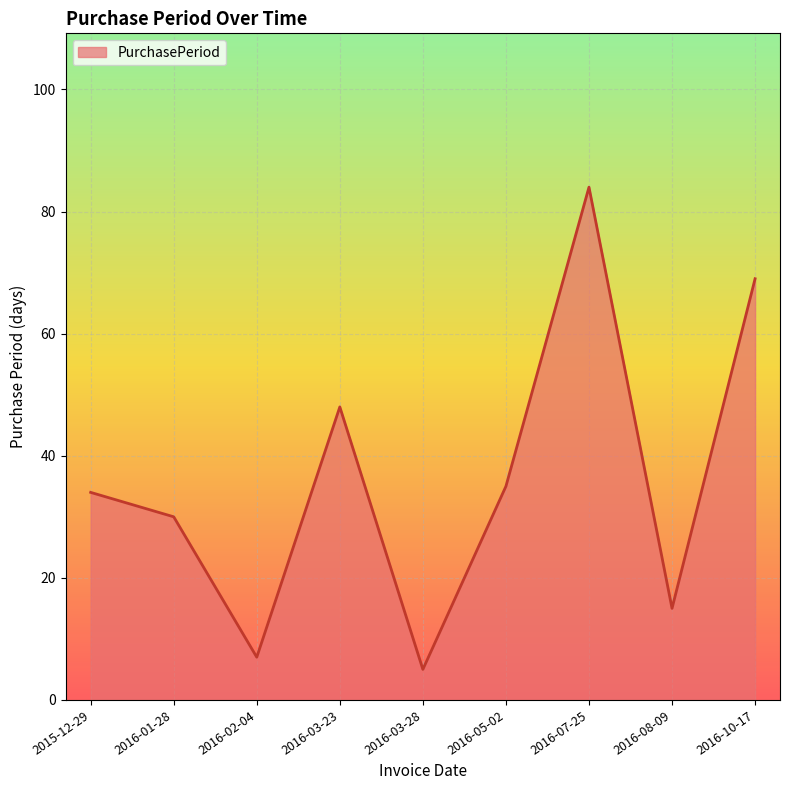

List the labels in order of value, largest first.

2016-07-25, 2016-10-17, 2016-03-23, 2016-05-02, 2015-12-29, 2016-01-28, 2016-08-09, 2016-02-04, 2016-03-28